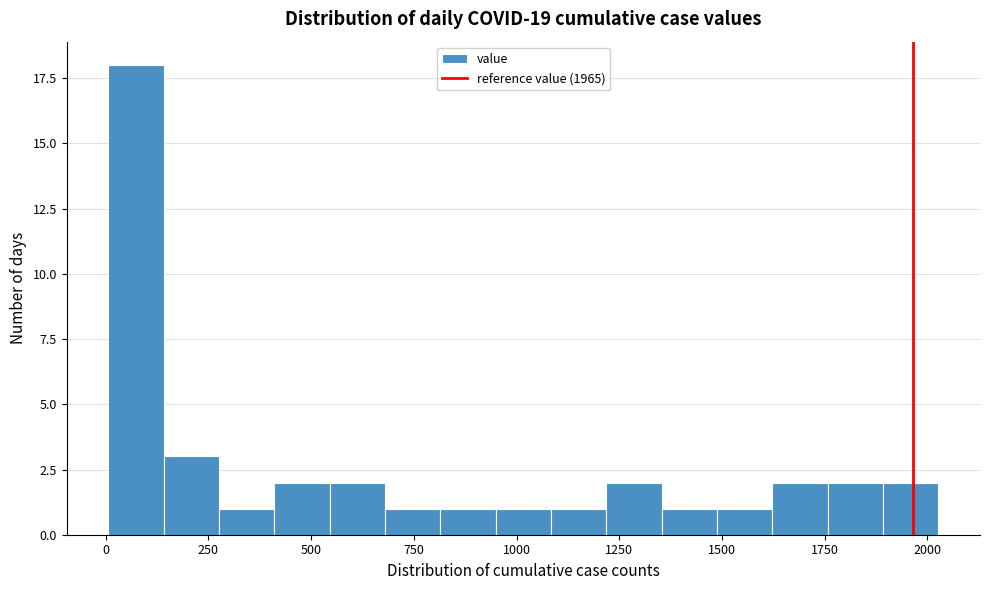

Around what value on the x-axis is the tallest bar? Give the approximate position of its centre, as read against the axis.

50